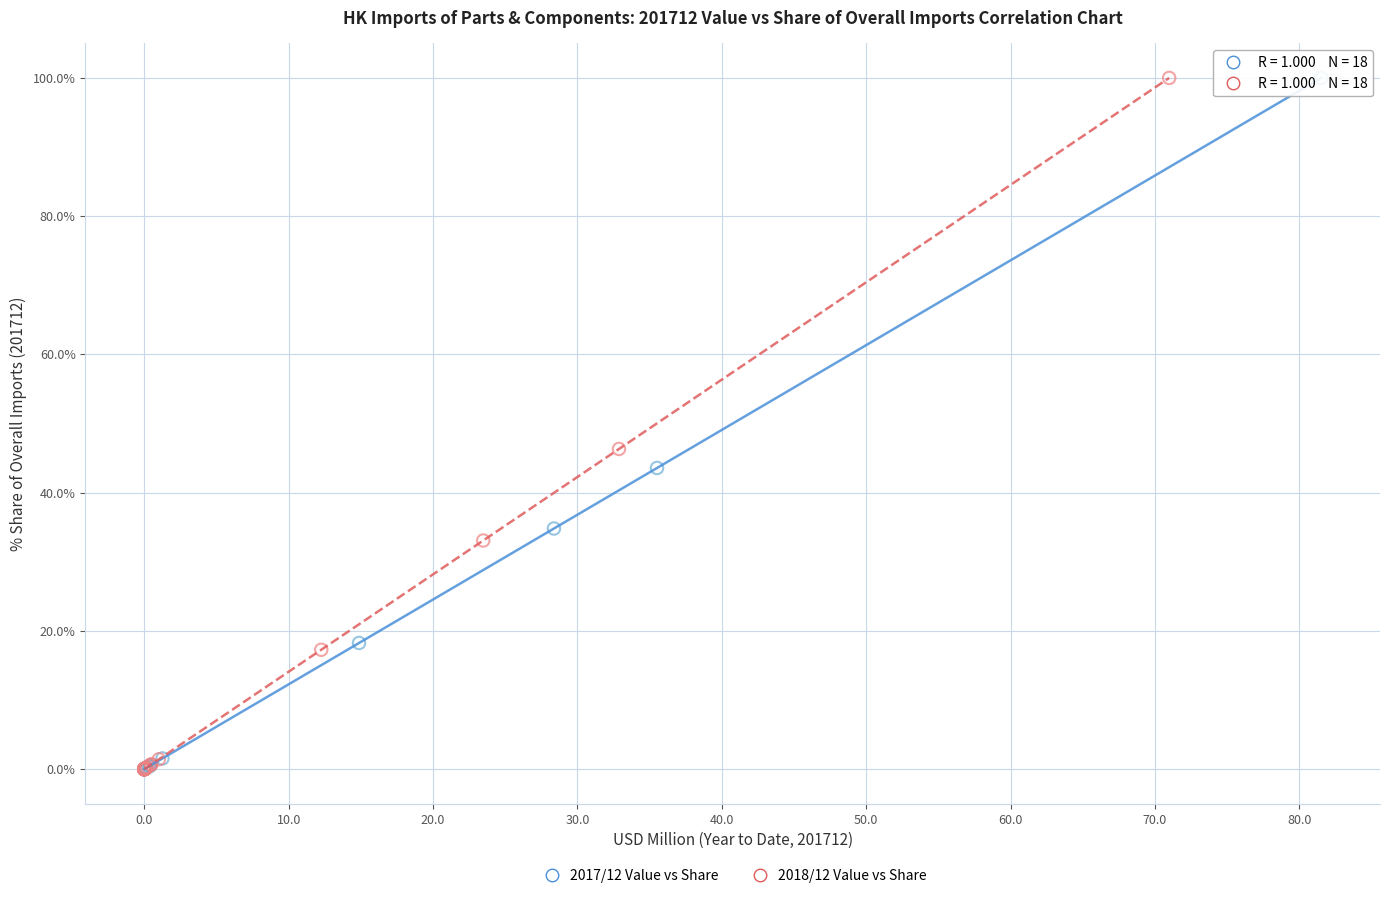

Which series has the largest Y range (max minus min)?

2017/12 Value vs Share